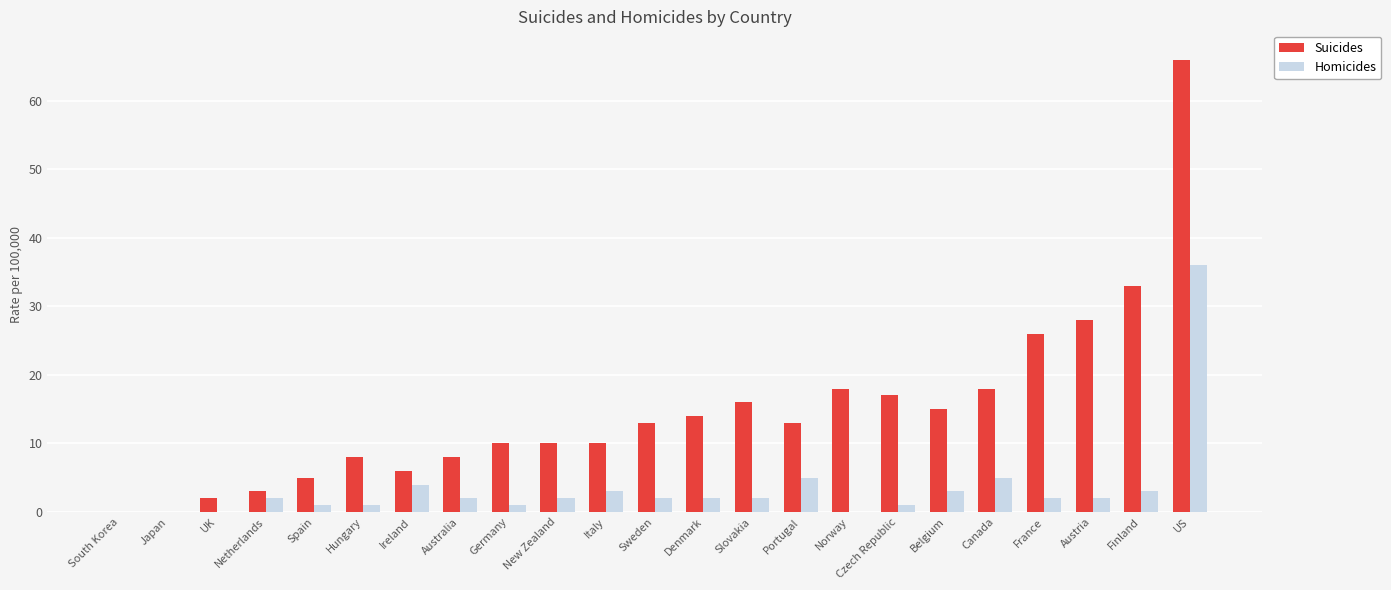

What are all the series names shown in the legend?

Suicides, Homicides